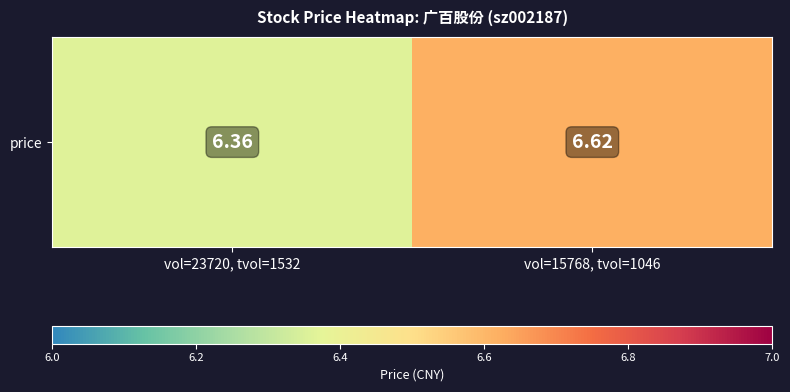

Reading right to left, what are all the values shown in this chart?

vol=15768, tvol=1046=6.6	vol=23720, tvol=1532=6.4